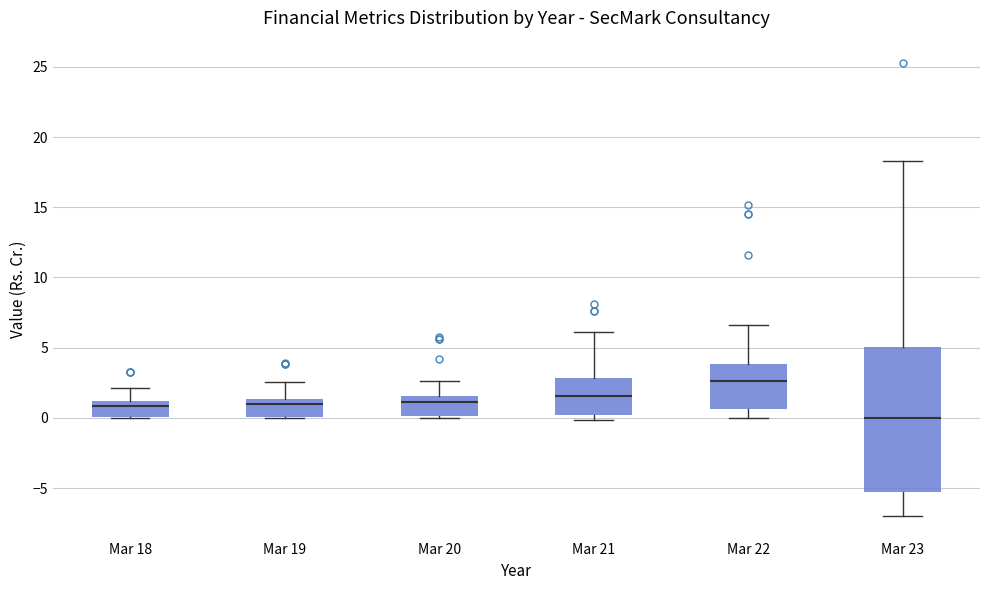

Where is the upper edge of the box for Mar 22 on the y-axis? The values are not printed on the chart, so give them approximately, as read against the axis.

4.0